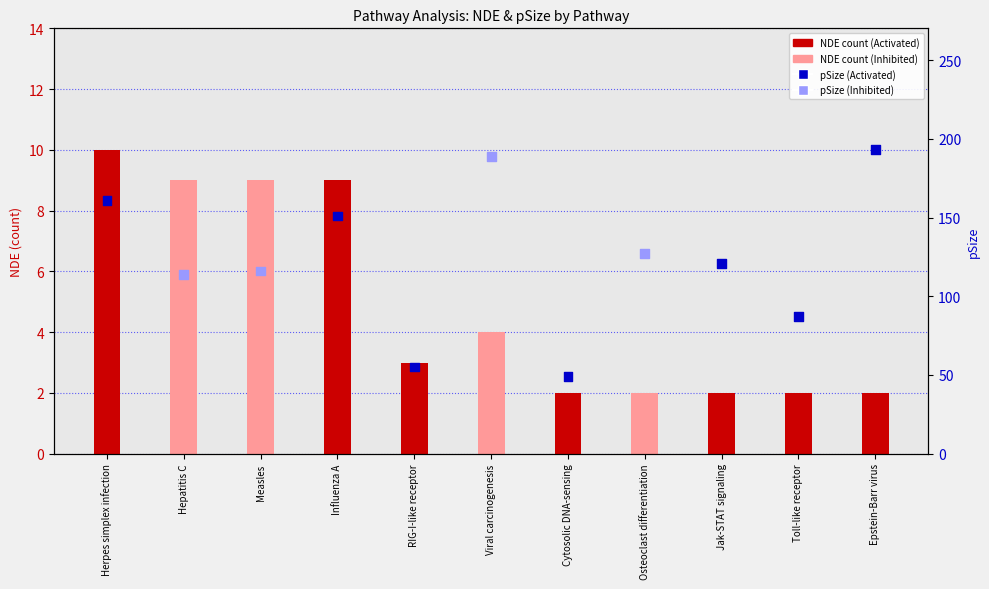

Is the value of NDE (count) at Toll-like receptor greater than the value of pSize (percentile rank within sample) at Epstein-Barr virus?

No